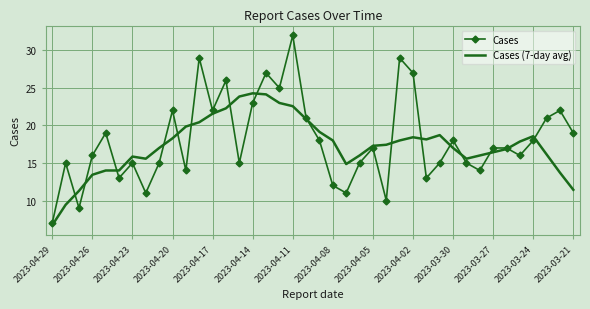

Rank the series by their maximum value, from highest to lowest.

Cases, Cases (7-day avg)